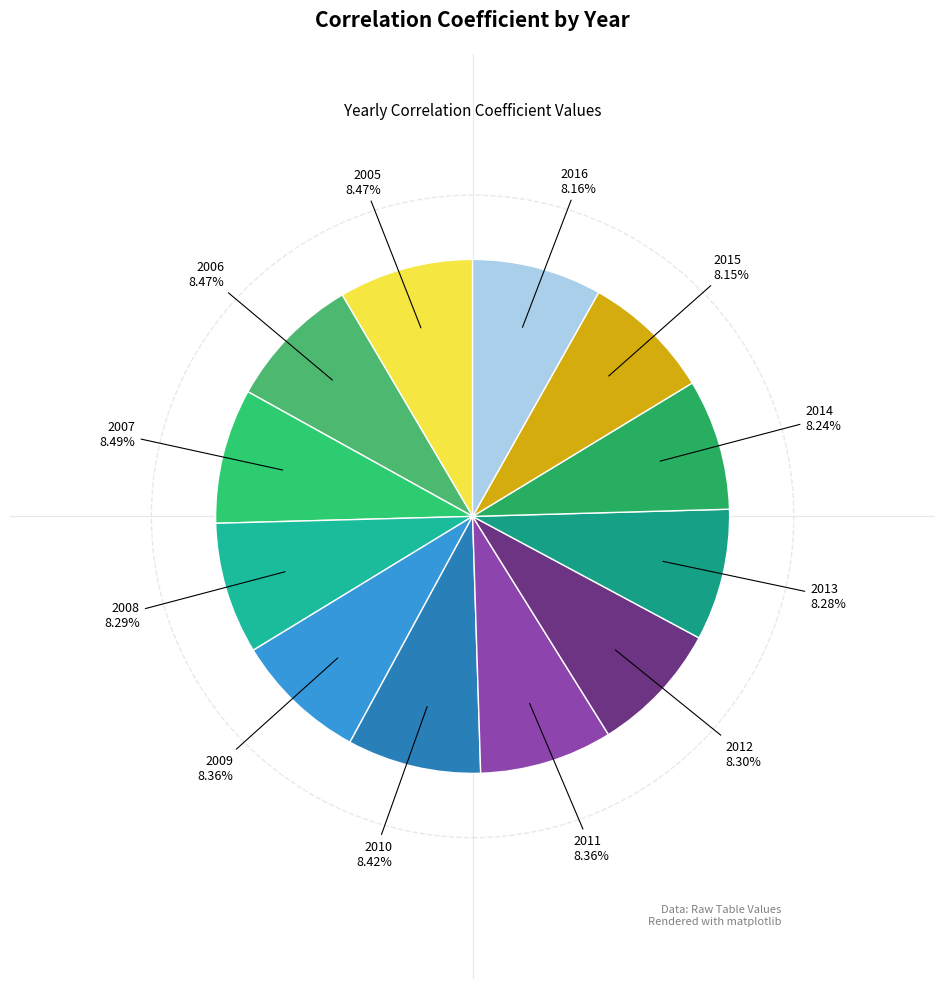

Count the number of slices in the pie.

12